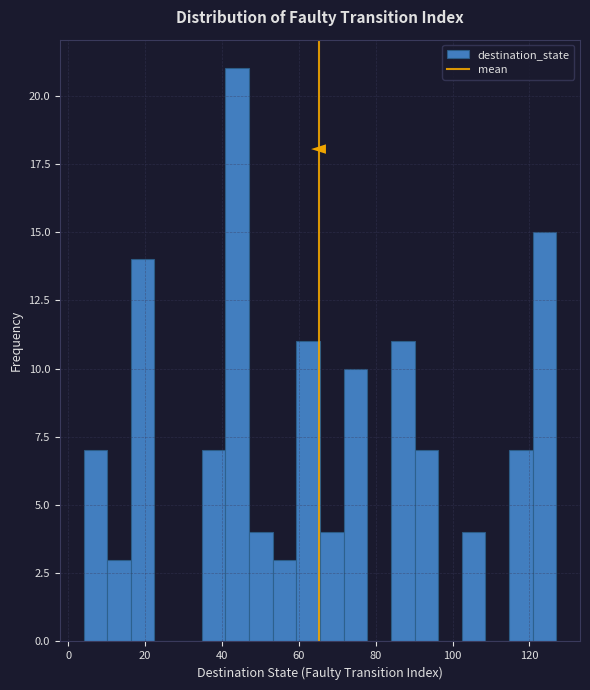

Around what value on the x-axis is the tallest bar? Give the approximate position of its centre, as read against the axis.

44